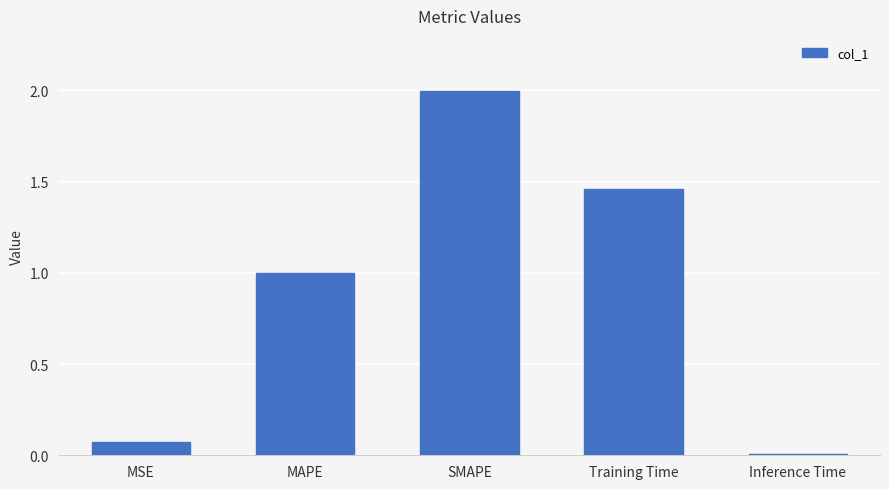

What is the greatest value displayed?

2.0